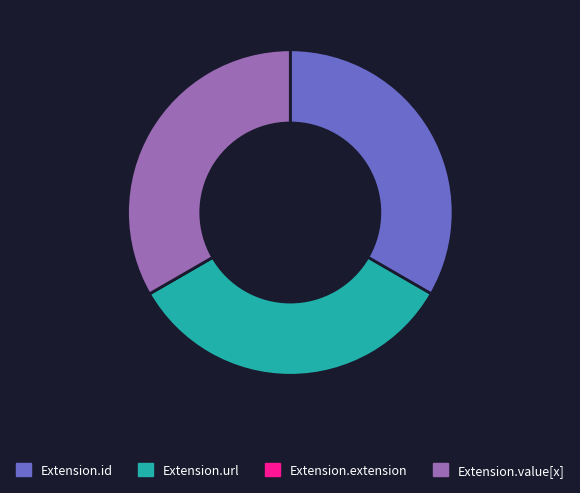

True or false: Extension.url accounts for 18% of the total.

False